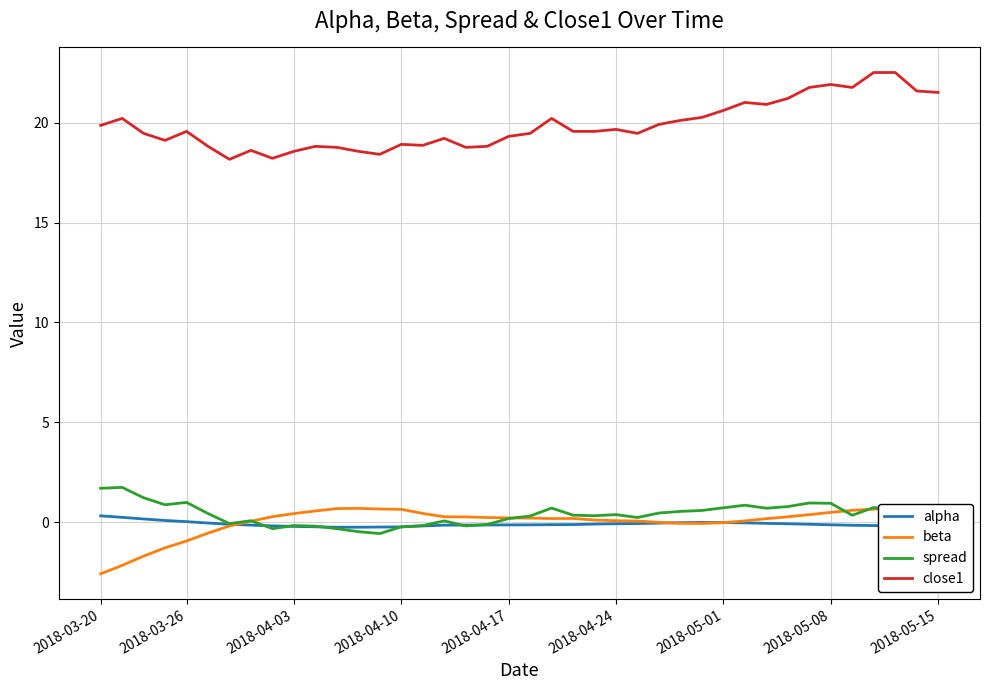

True or false: close1 and spread cross at least once.

False